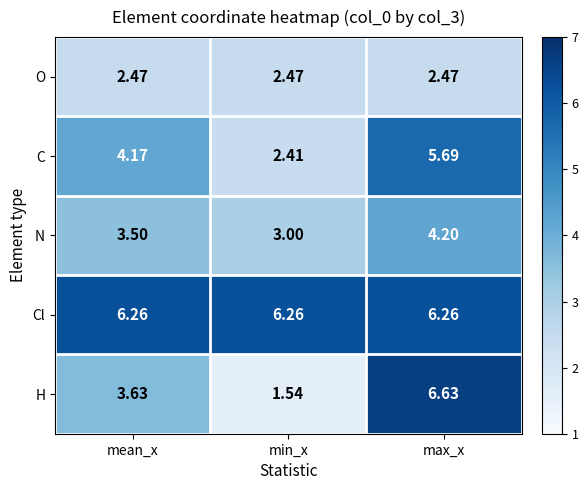

At which category is the sum across all series the highest?

max_x